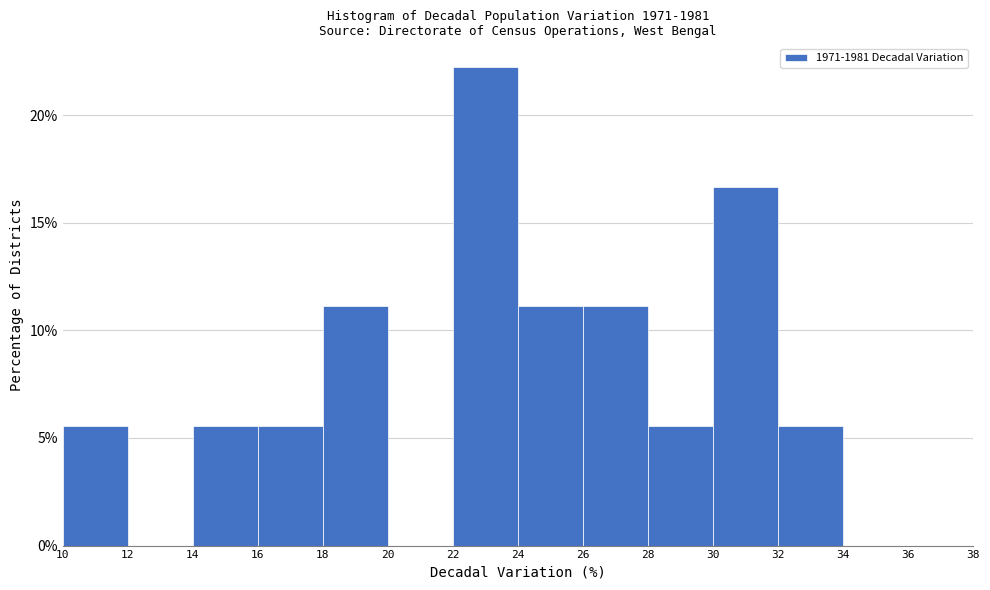

What is the height of the bar covering 32 to 34 on the x-axis? The values are not printed on the chart, so give them approximately, as read against the axis.

5.5